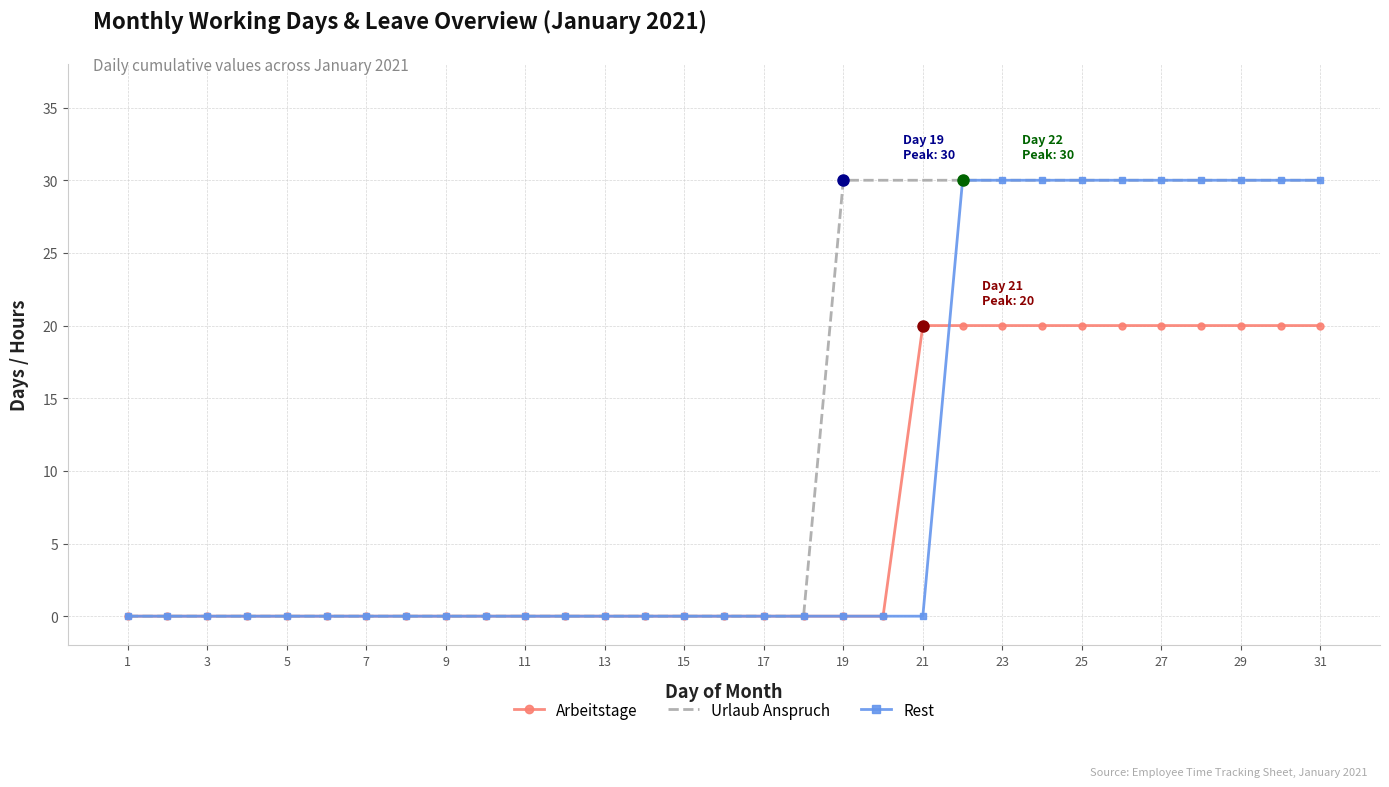

Which series has the largest total across all categories?

Urlaub Anspruch